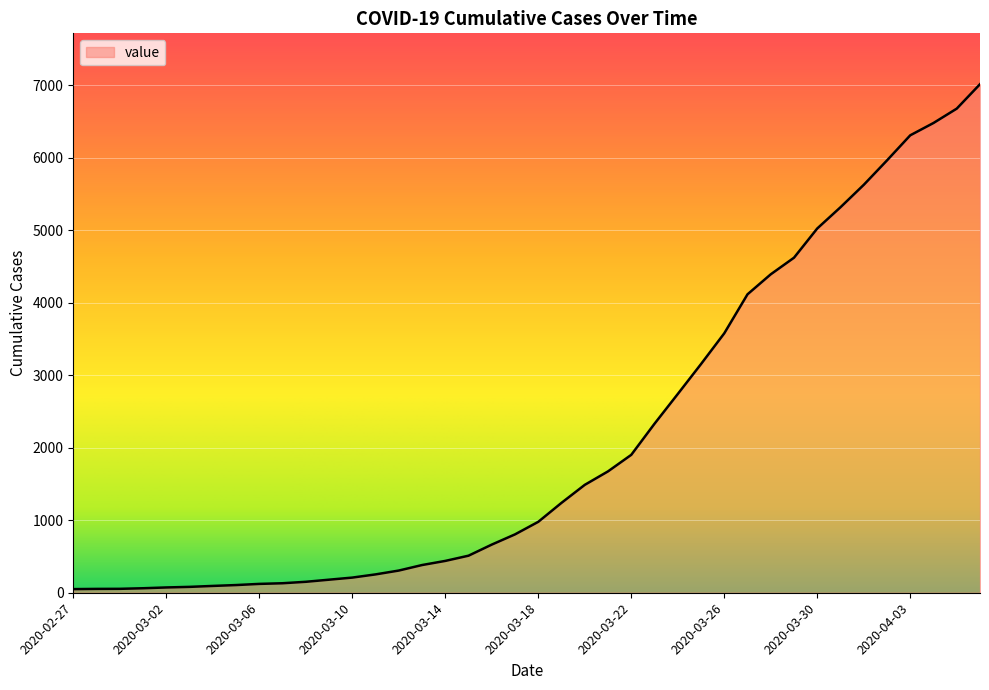

What is the difference between the maximum and minimum values?

6964